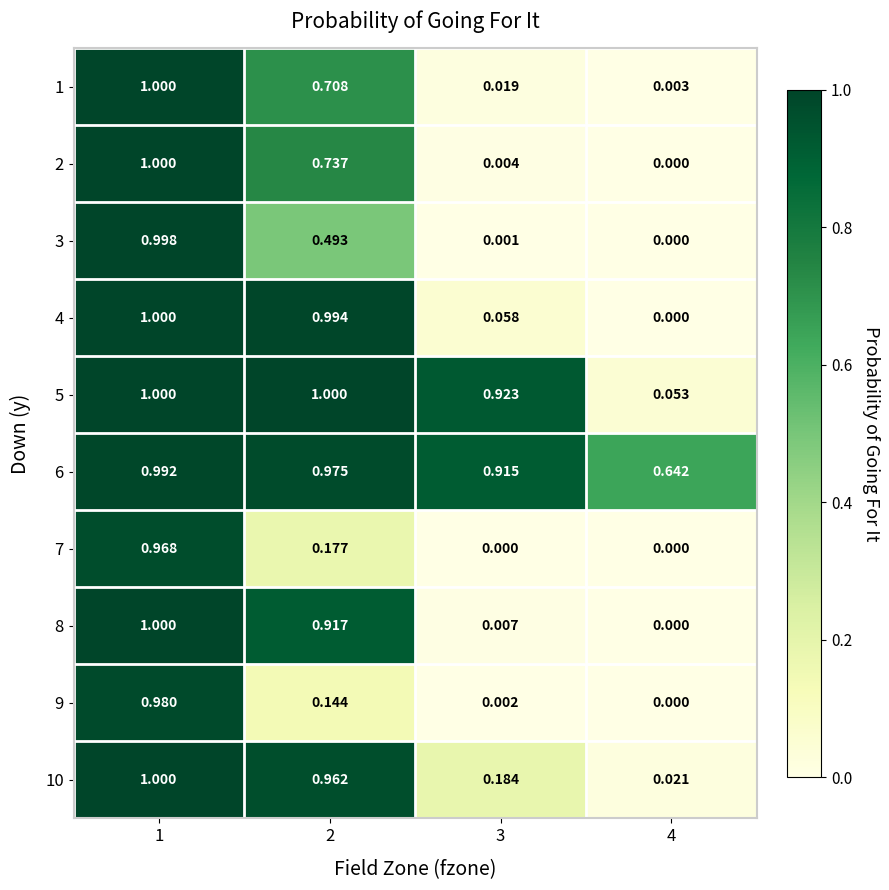

Count the number of data series in this chart.

10